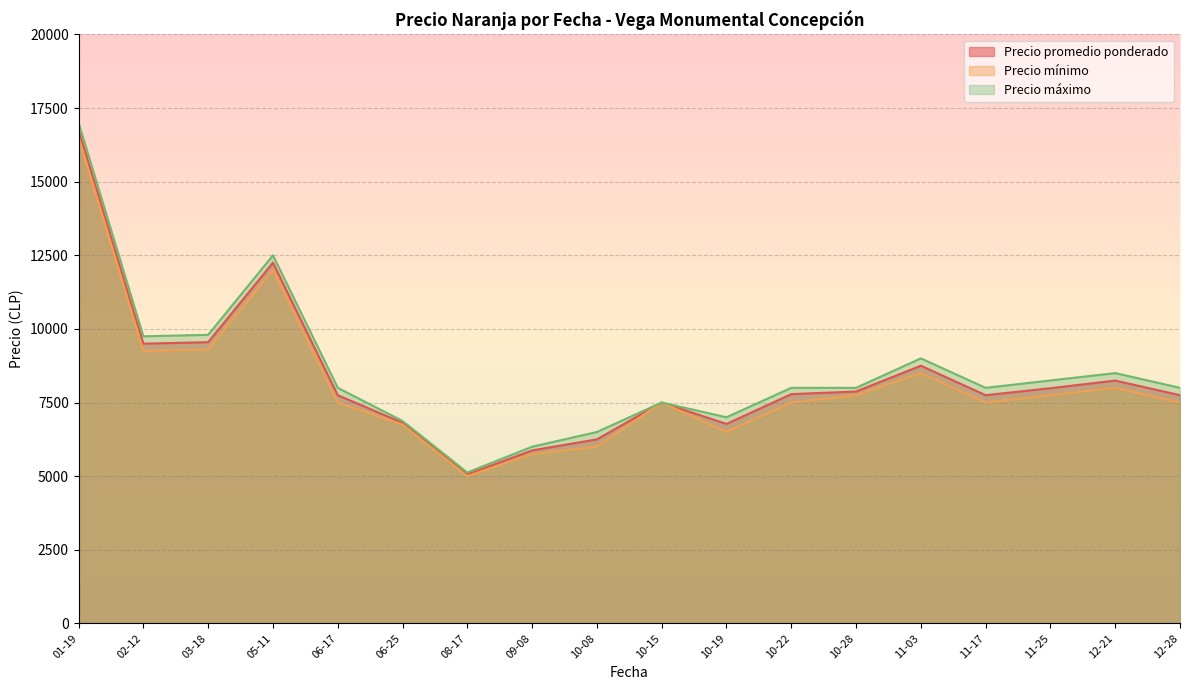

At how many categories does at least one series exceed 16187?

1